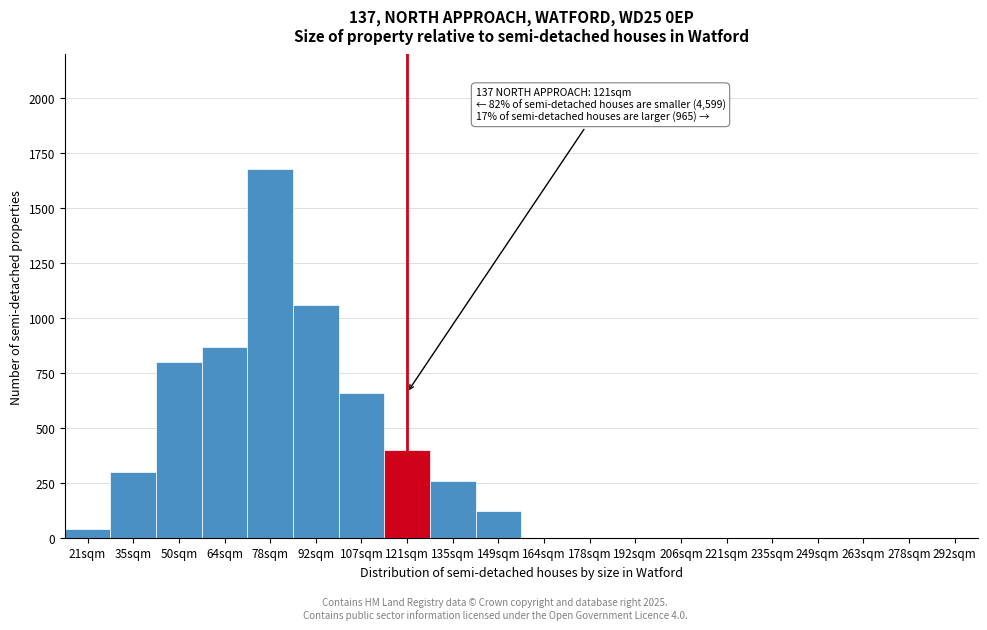

Reading left to right, list all the values displayed in this chart.

21sqm=40	35sqm=300	50sqm=800	64sqm=870	78sqm=1680	92sqm=1060	107sqm=660	121sqm=400	135sqm=260	149sqm=120	164sqm=0	178sqm=0	192sqm=0	206sqm=0	221sqm=0	235sqm=0	249sqm=0	263sqm=0	278sqm=0	292sqm=0